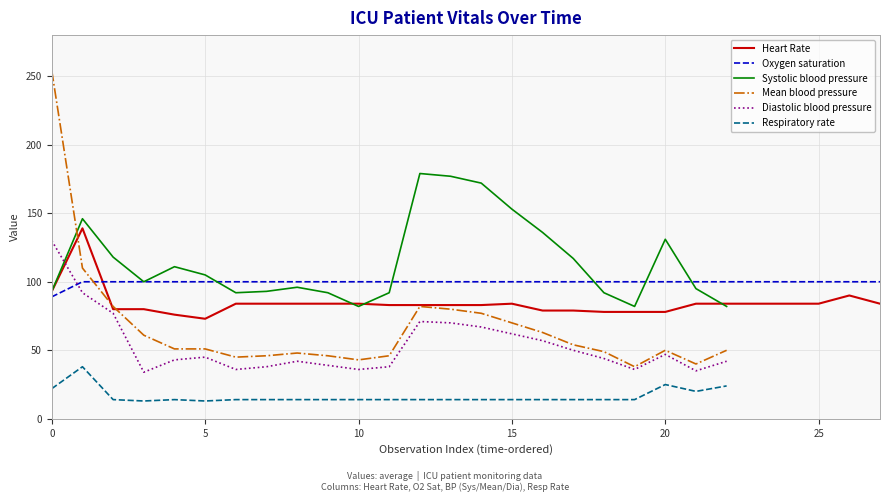

What is the label of the 20th point from the right?

8